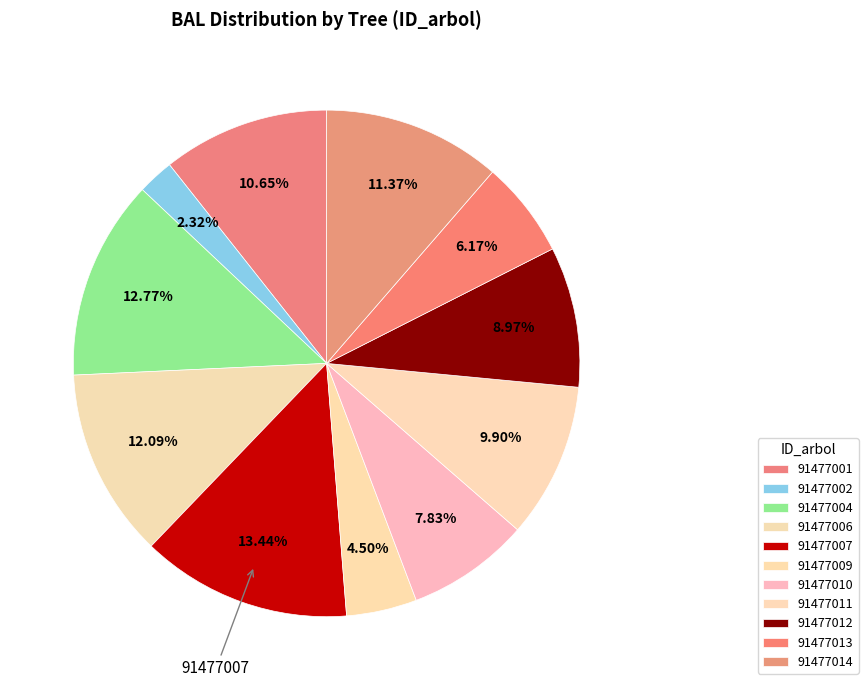

How many slices are in this pie chart?

11